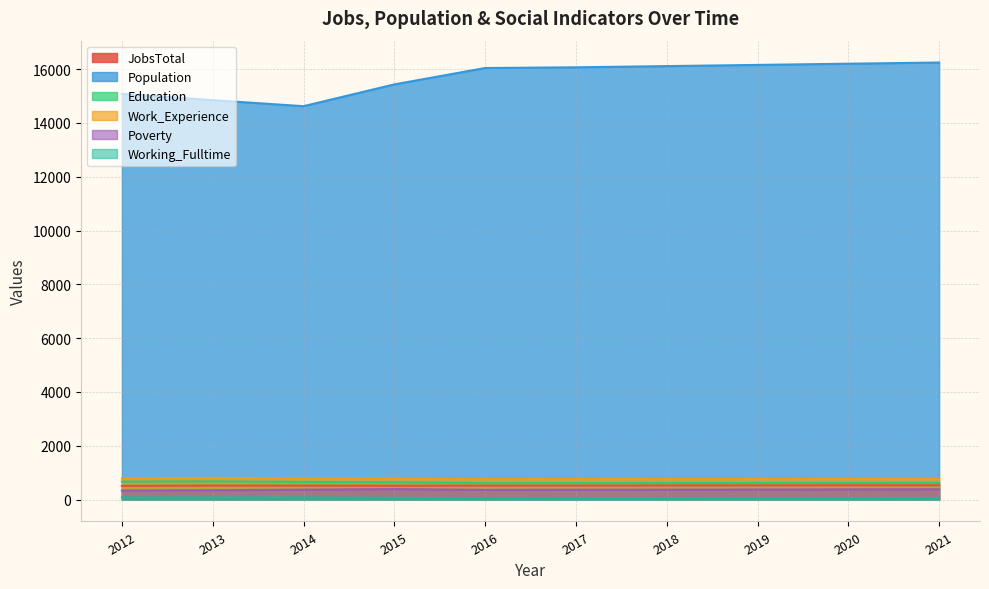

List the series in order of their peak value, highest first.

Population, Work_Experience, Education, JobsTotal, Poverty, Working_Fulltime